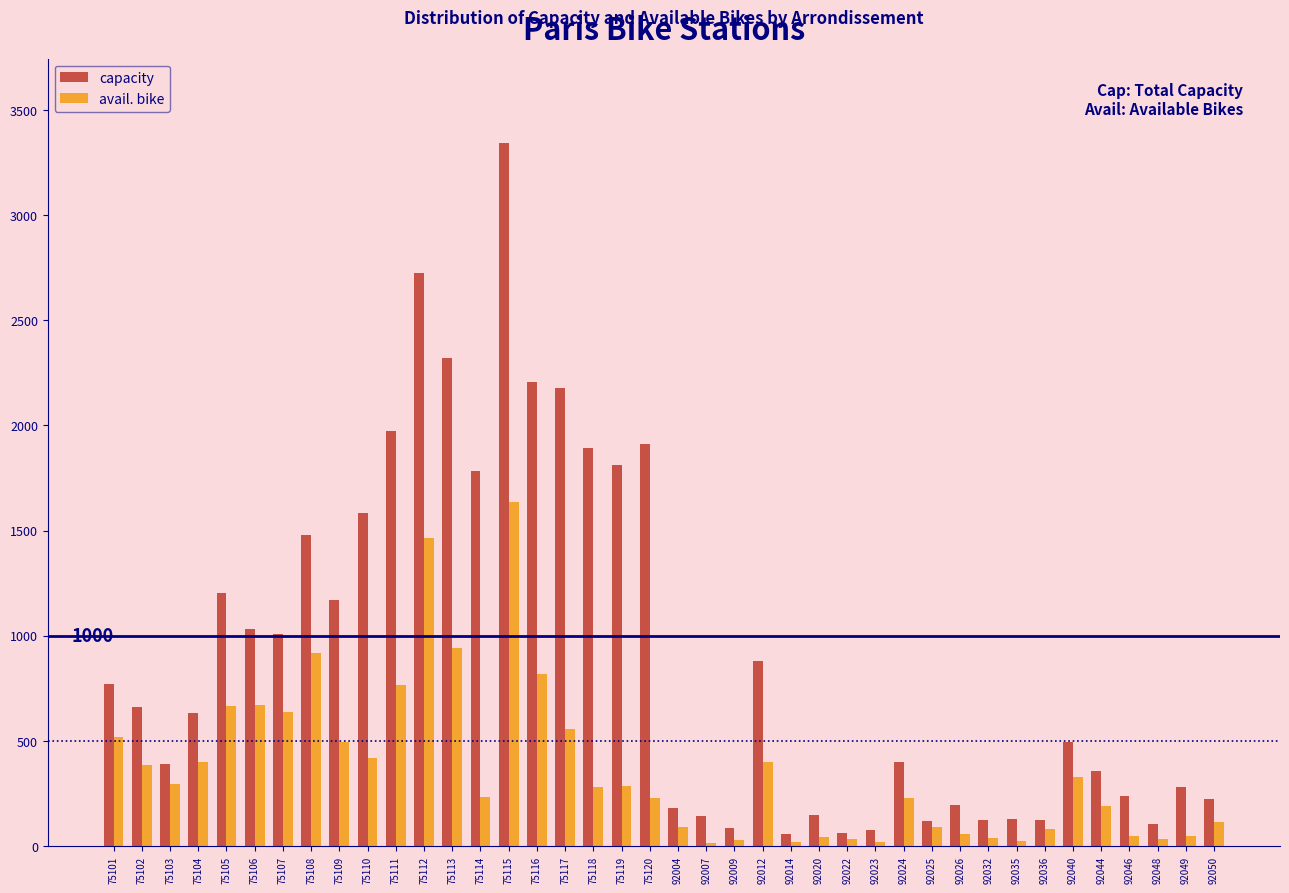

Rank the series by their maximum value, from highest to lowest.

capacity, avail. bike